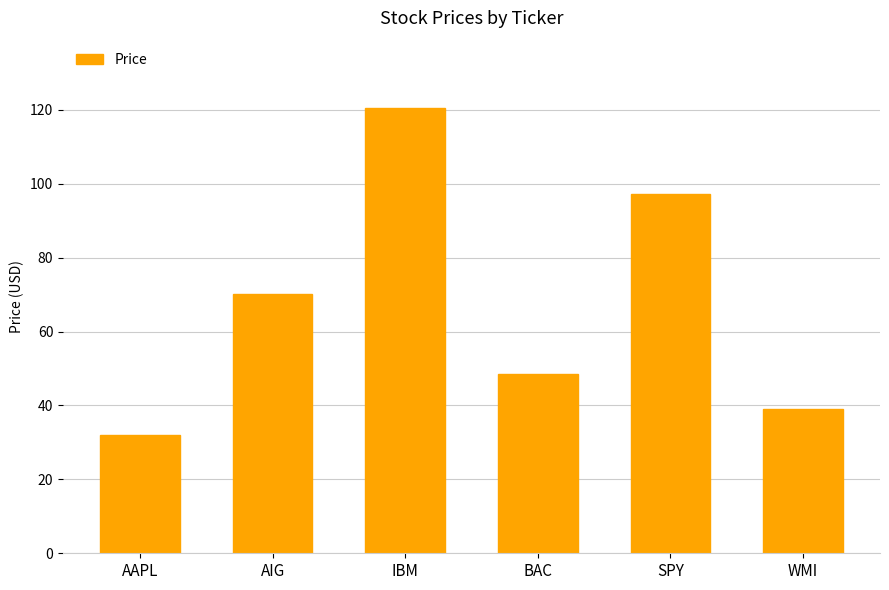

Reading left to right, extract all data points from this chart.

AAPL=31.9	AIG=70.2	IBM=120.6	BAC=48.6	SPY=97.2	WMI=39.1